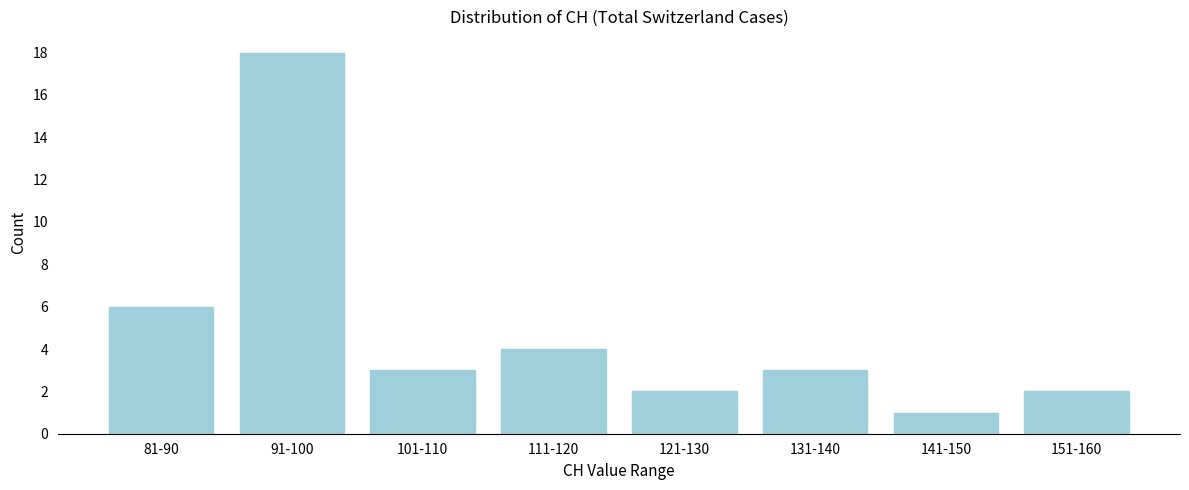

Reading right to left, extract all data points from this chart.

151-160=2	141-150=1	131-140=3	121-130=2	111-120=4	101-110=3	91-100=18	81-90=6